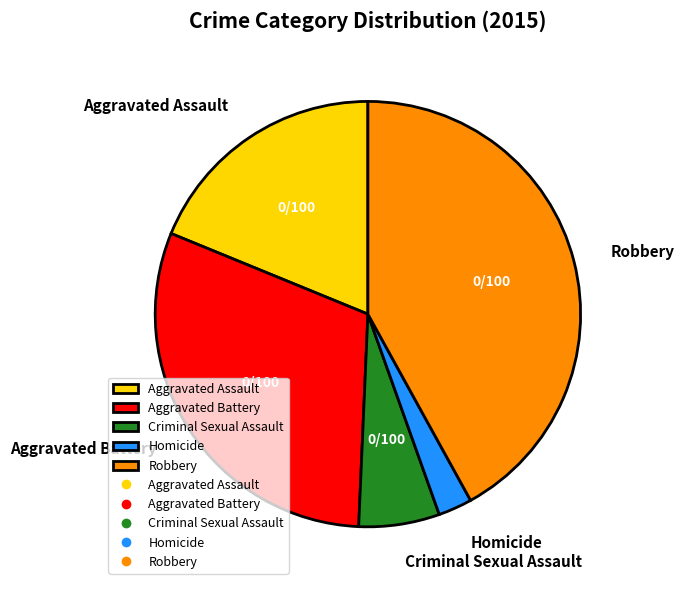

True or false: Aggravated Battery accounts for 24% of the total.

False